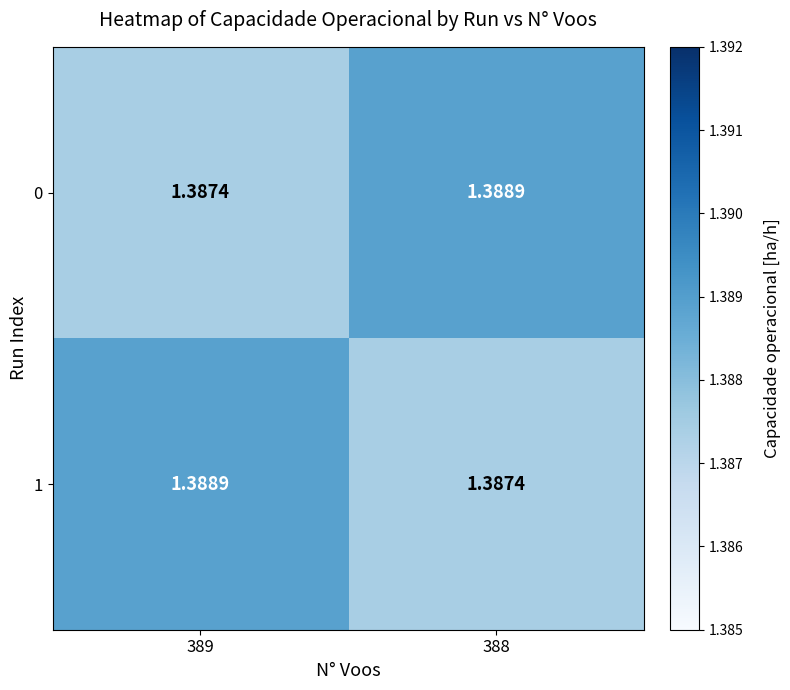

Count the number of categories in the chart.

2